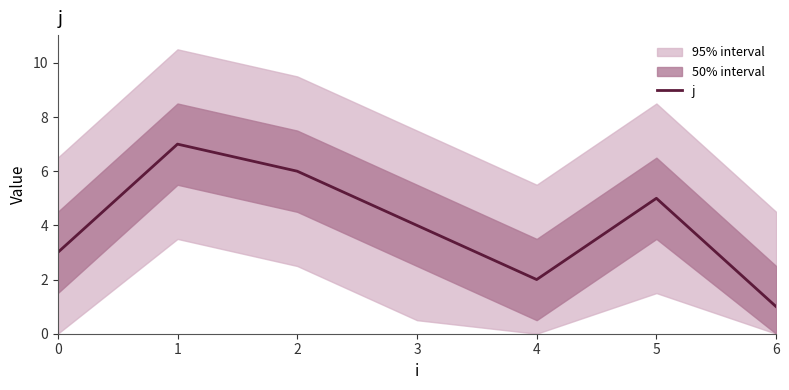

What is the change in value from 0 to 4?

-1